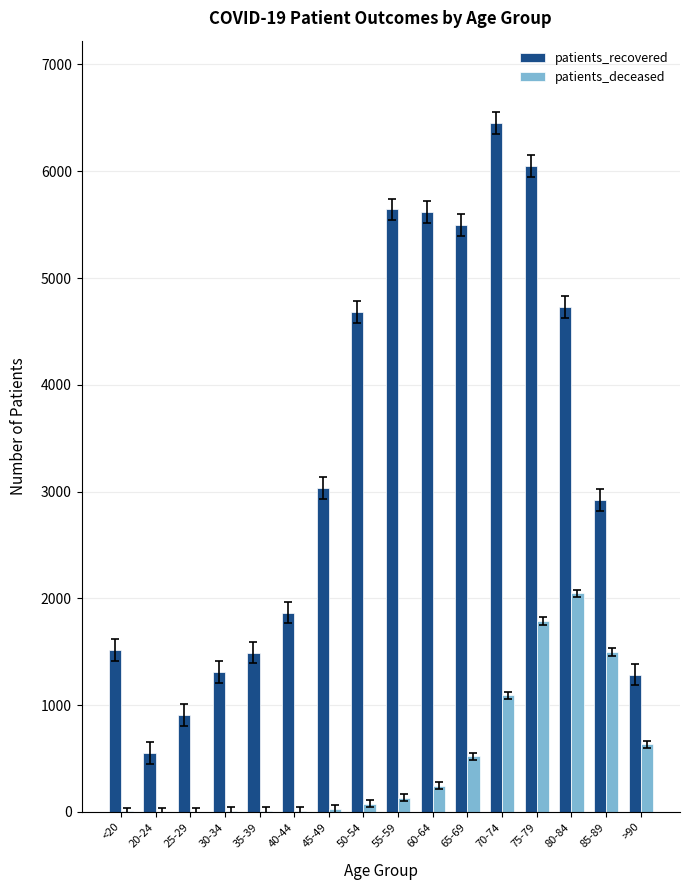

The value of patients_recovered at 55-59 is 5642. True or false?

True